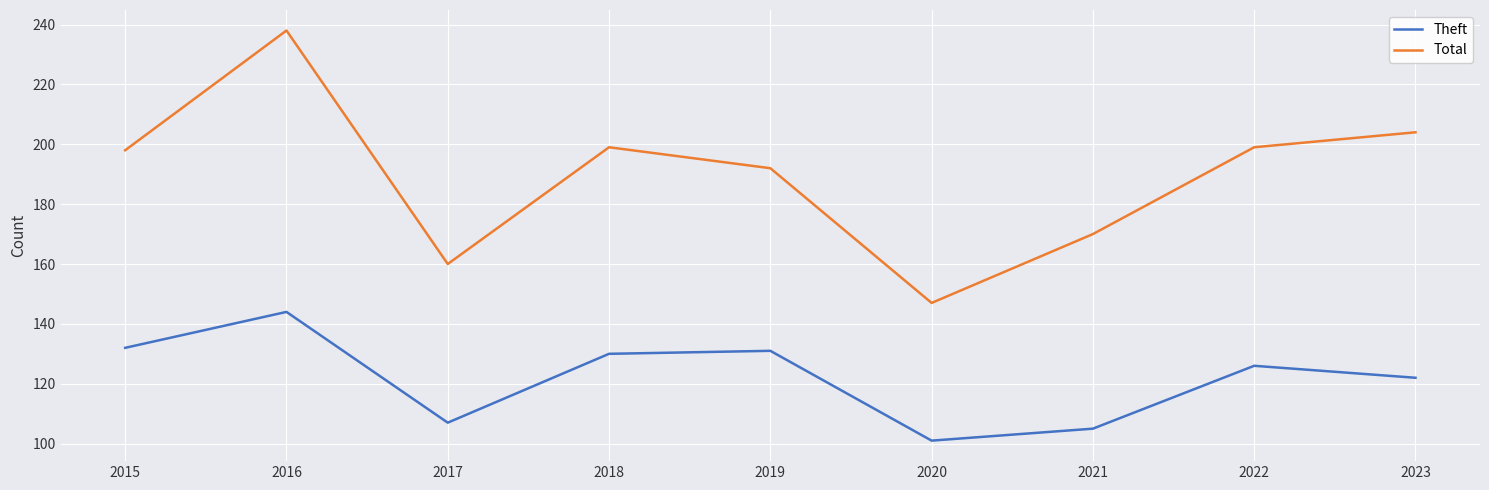

List the series in order of their peak value, highest first.

Total, Theft